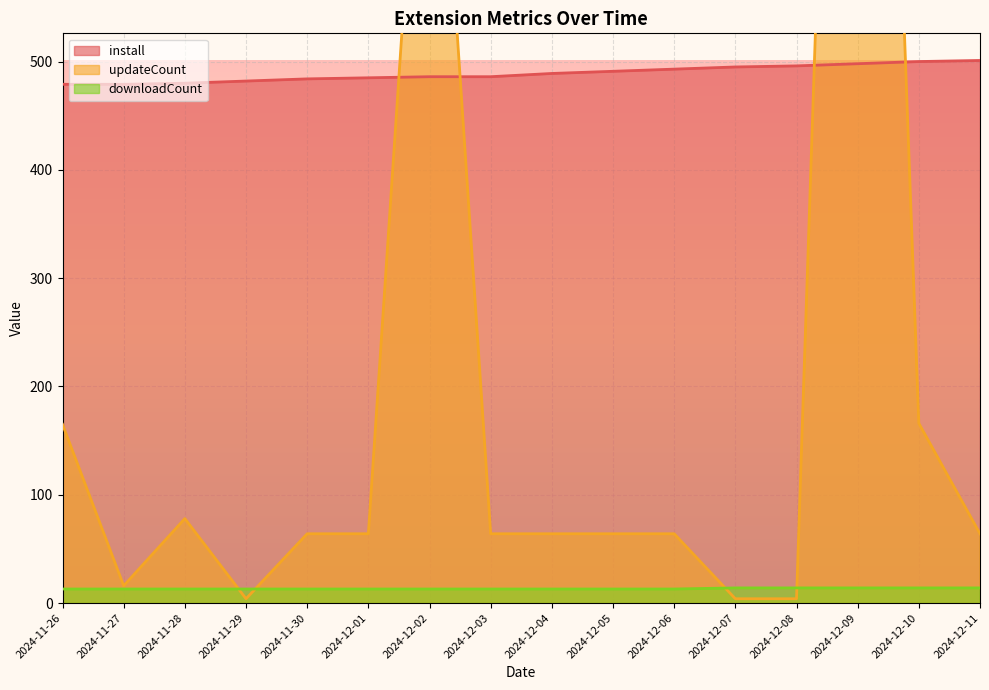

At how many categories does at least one series exceed 1267?

1